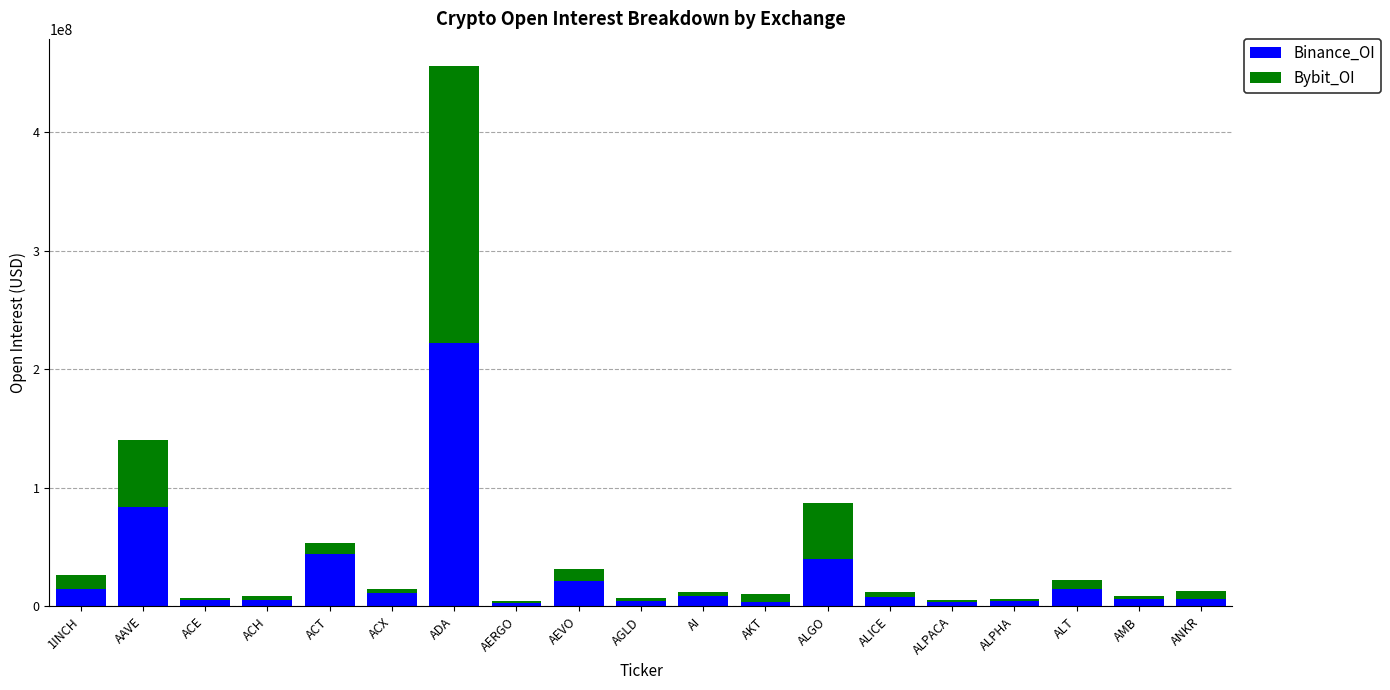

What is the sum of all Binance_OI values?

512532883